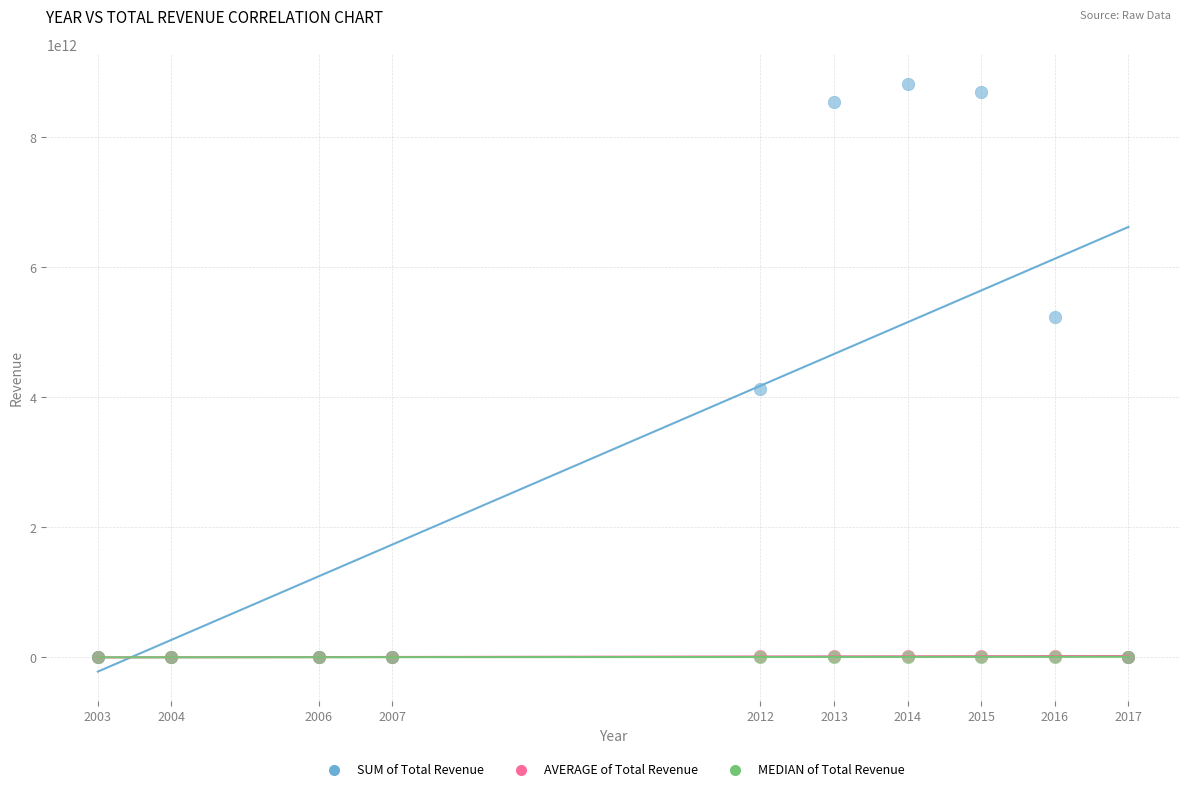

What are all the series names shown in the legend?

SUM of Total Revenue, AVERAGE of Total Revenue, MEDIAN of Total Revenue